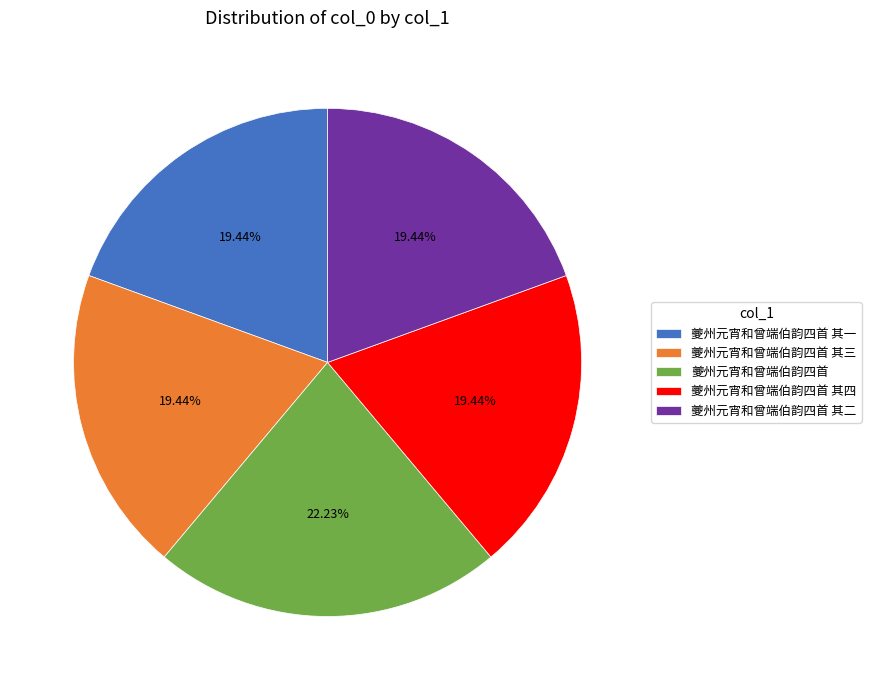

To the nearest percent, what portion does 夔州元宵和曾端伯韵四首 其一 represent?

19%